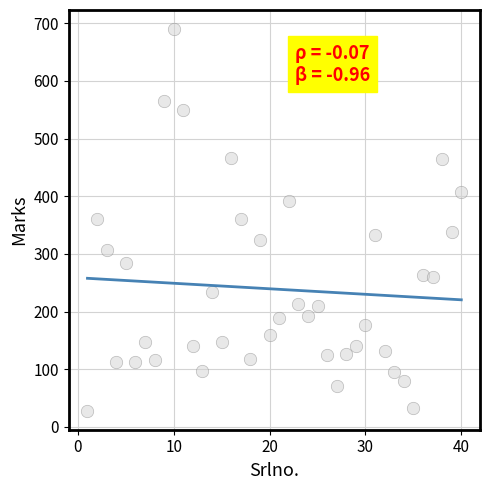

What is the range of Y values (max minus min)?

662